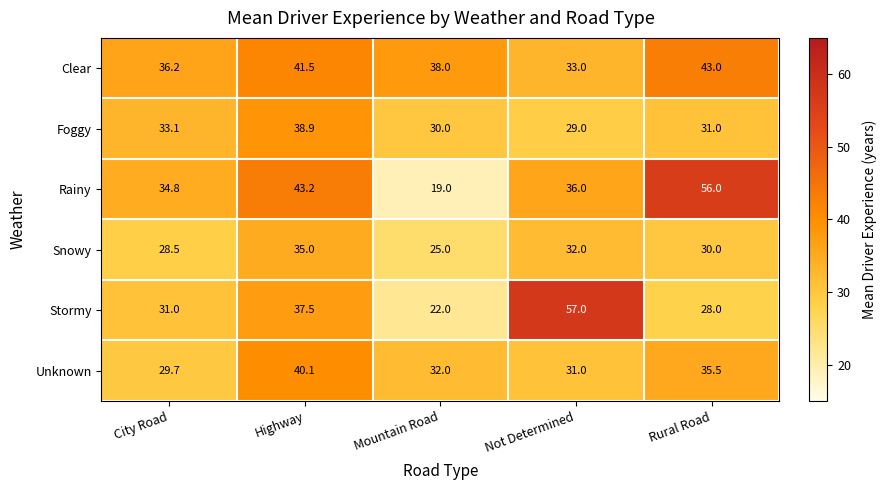

What is the average value of the Rainy series?

37.8